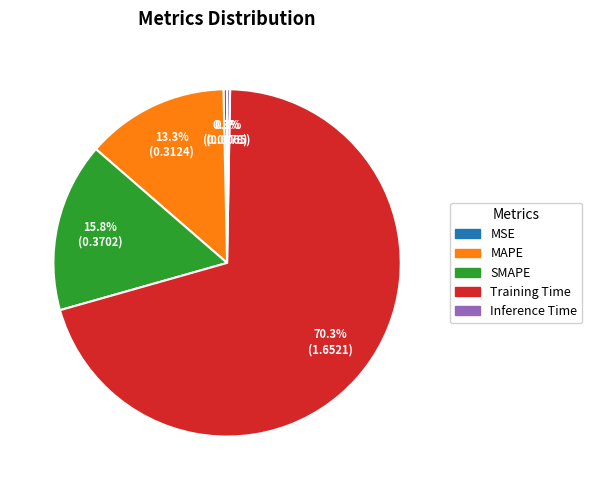

Which category has the biggest portion of the pie?

Training Time